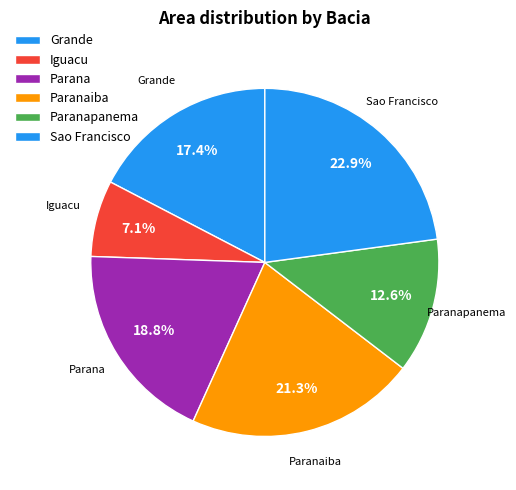

How many segments does this pie chart have?

6